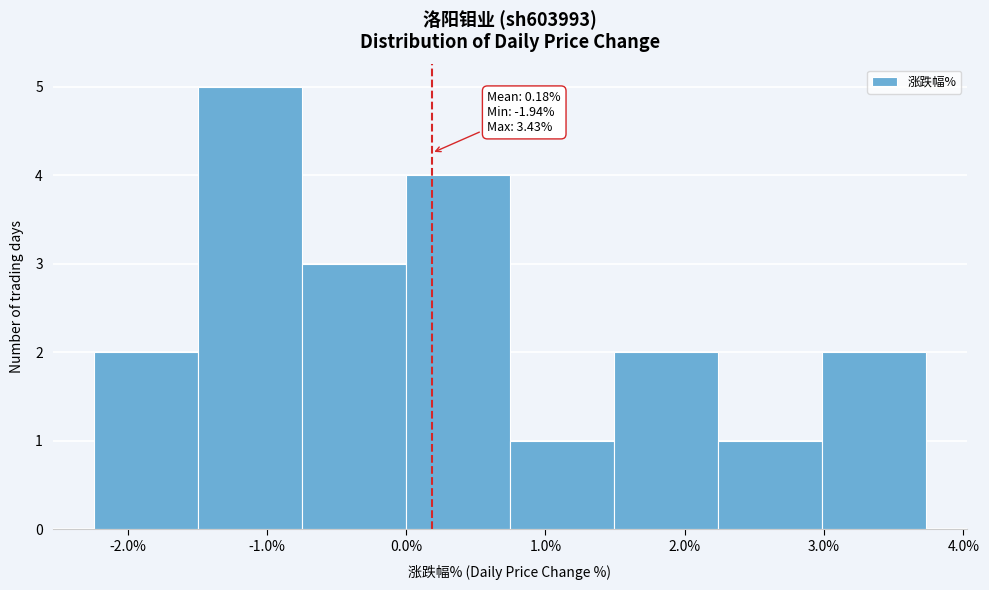

Over which range of the x-axis is the bar tallest?

-1.5 to -0.7